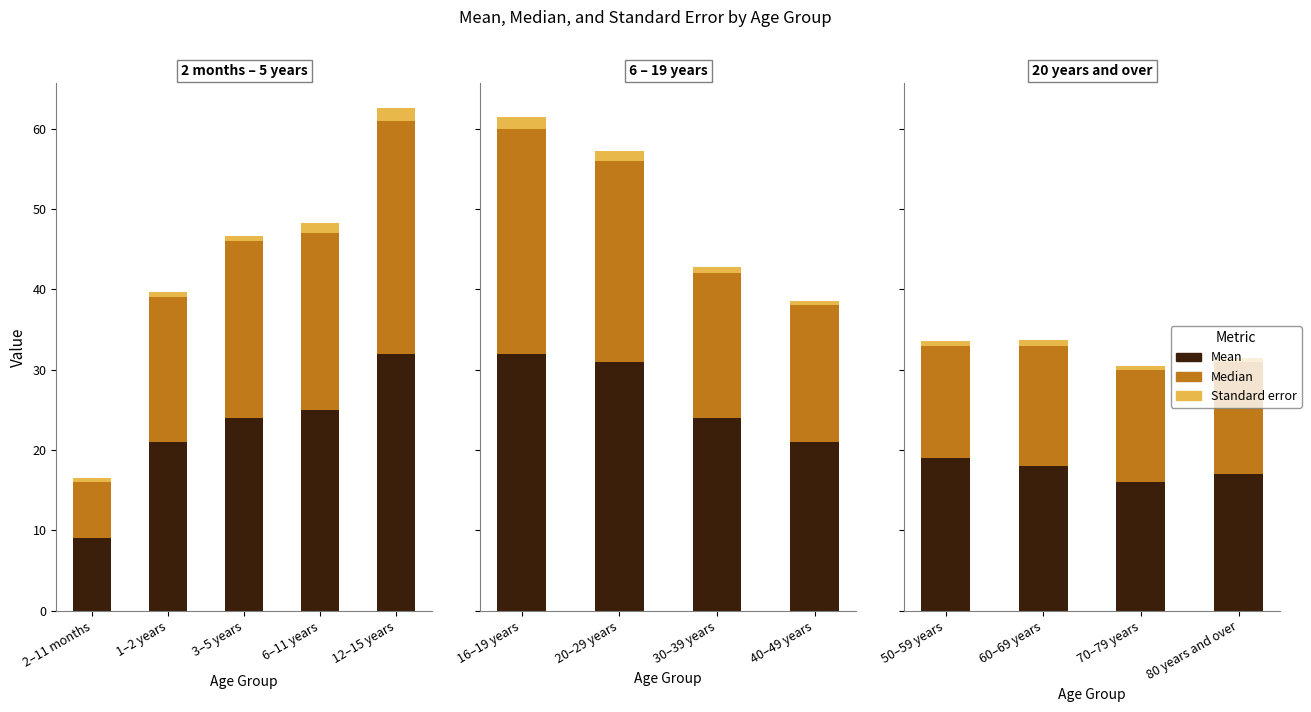

Is the value of Median at 50–59 years greater than the value of Standard error at 70–79 years?

Yes